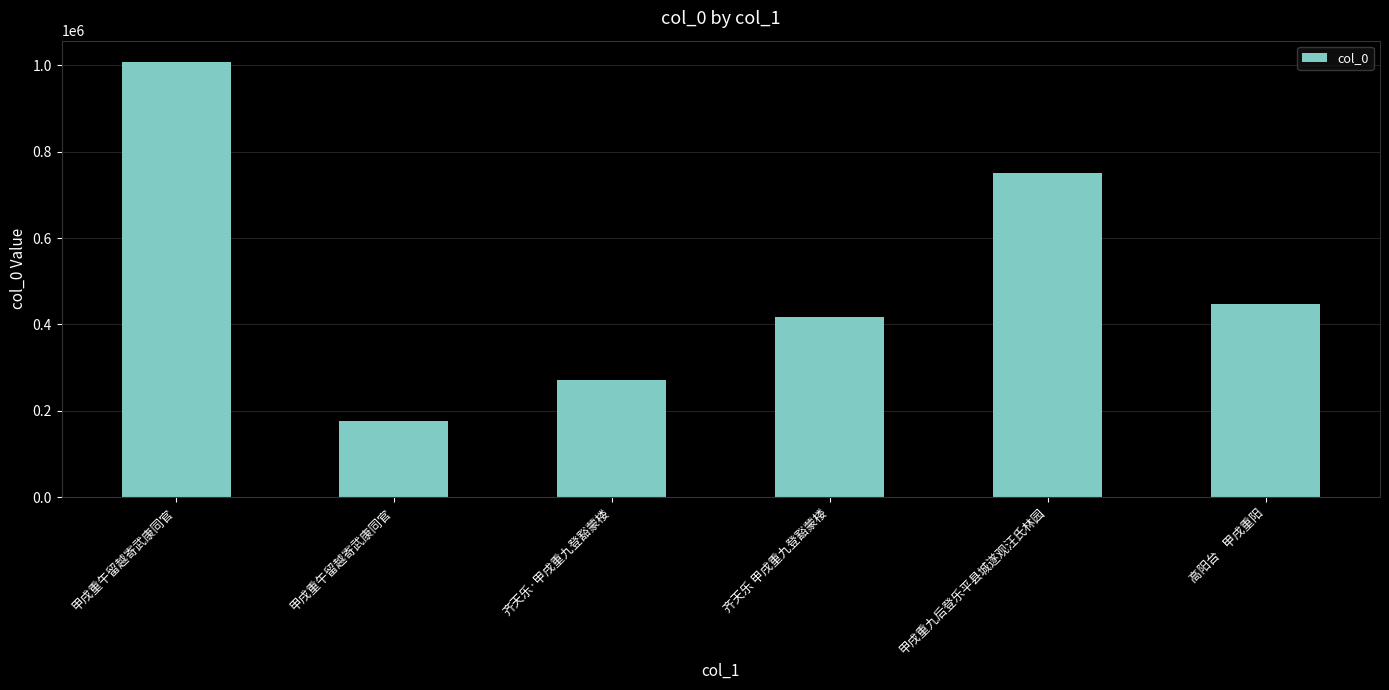

How many data points does each series have?

6